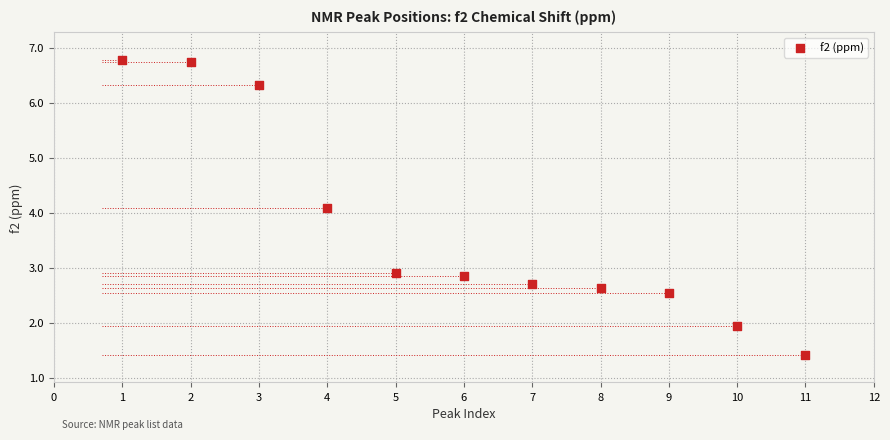

What is the range of X values (max minus min)?

10.0